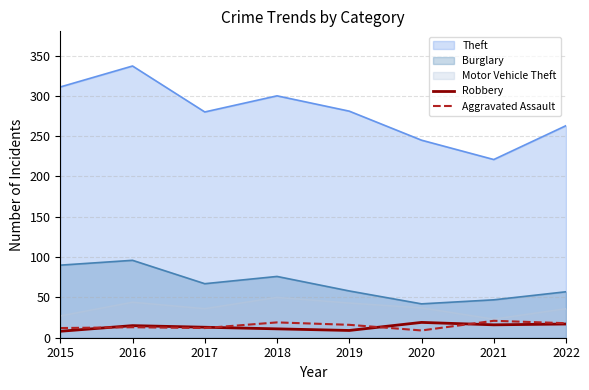

Rank the series at 2015 from lowest to highest value.

Robbery, Aggravated Assault, Motor Vehicle Theft, Burglary, Theft